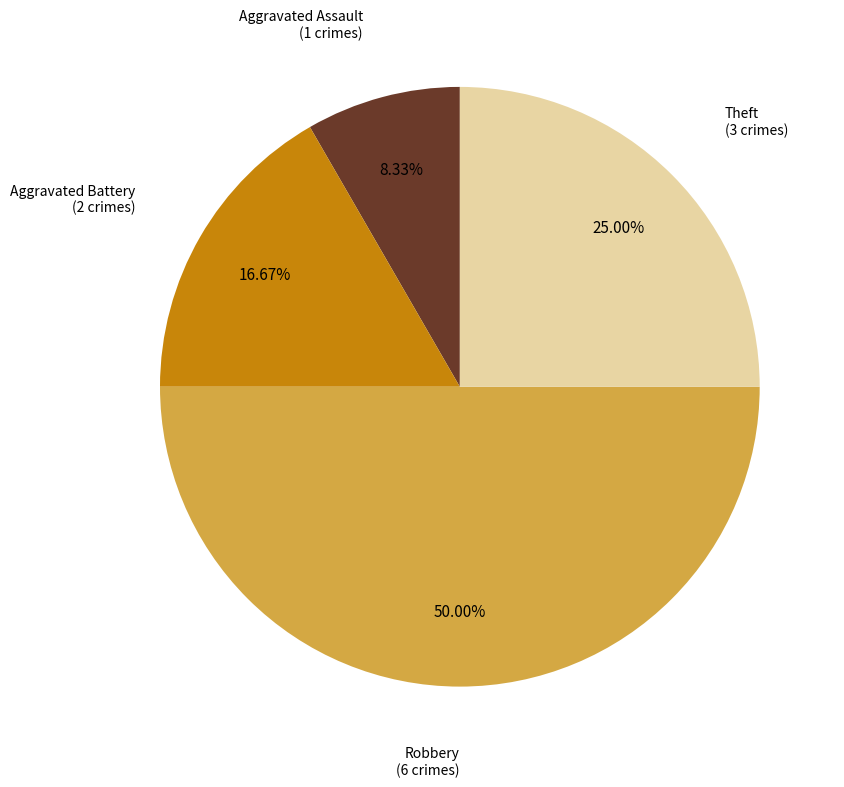

Is there any slice that represents more than half of the pie?

No